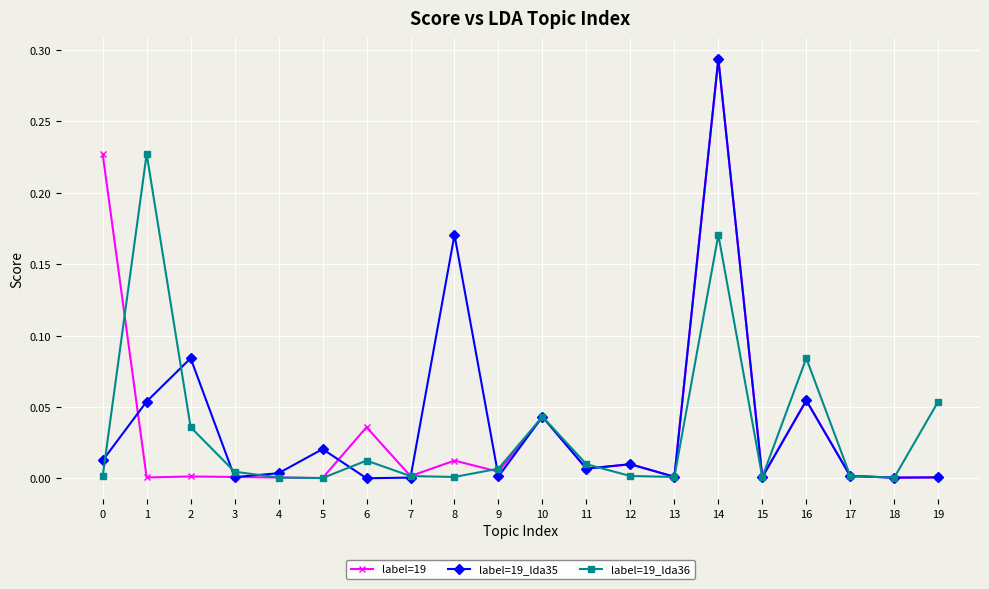

What are all the series names shown in the legend?

label=19, label=19_lda35, label=19_lda36